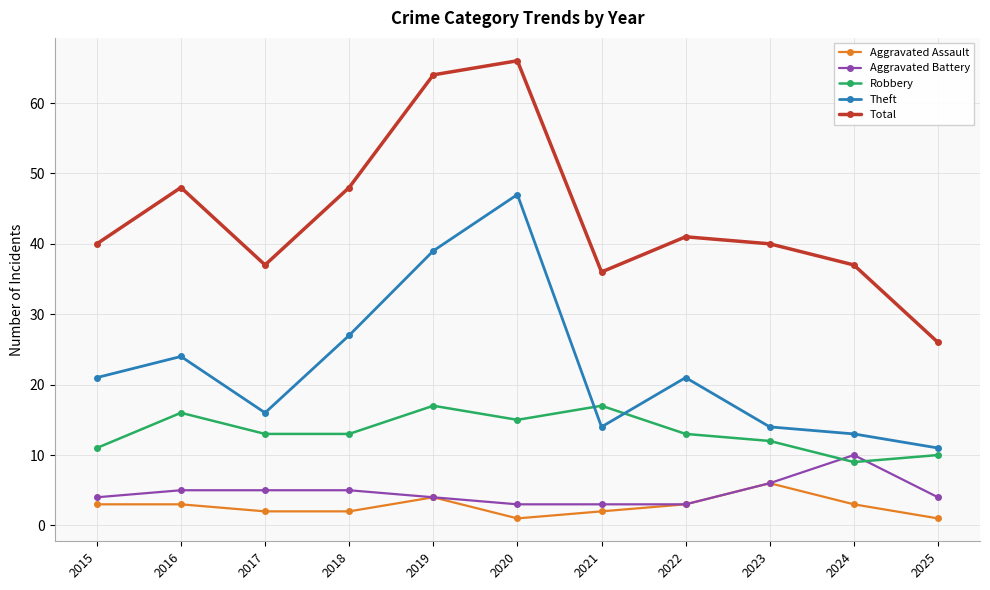

In Theft, how many points are lower than both neighbors (excluding endpoints)?

2